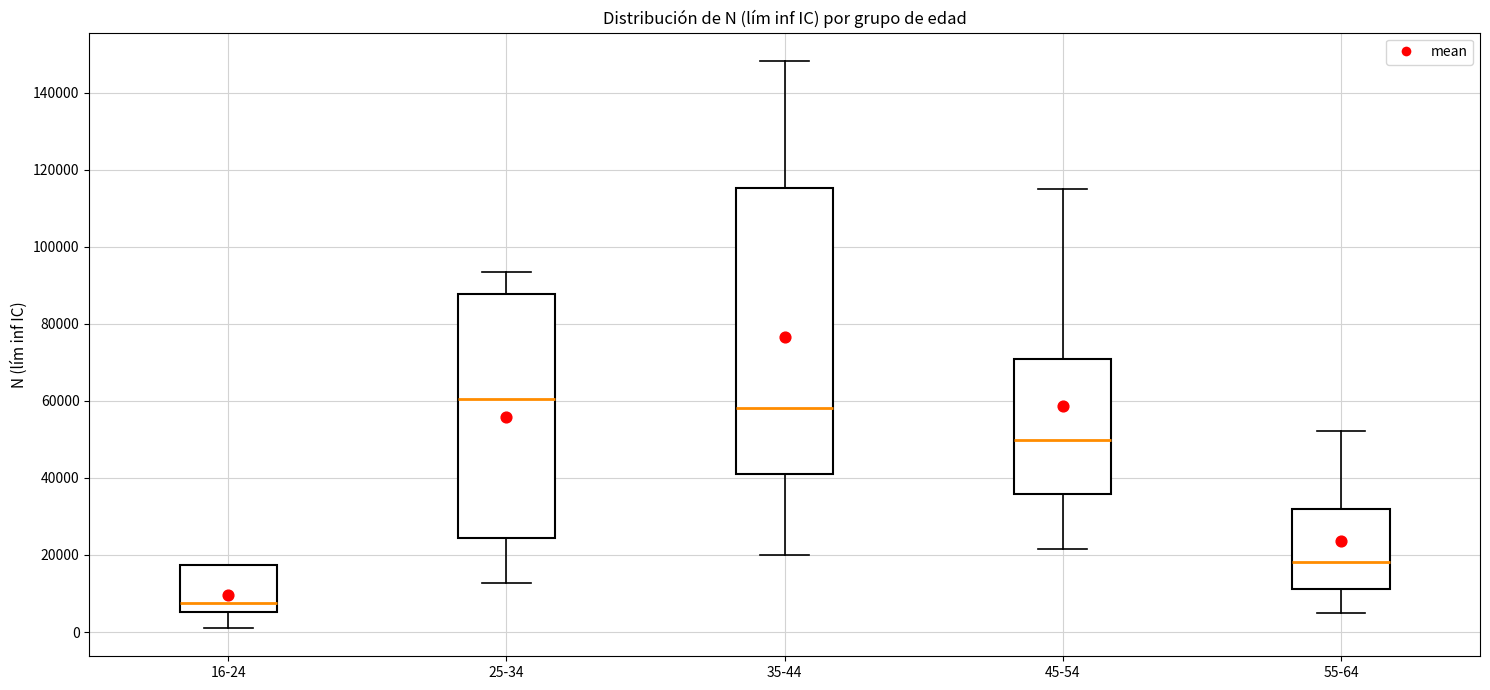

Reading left to right, transcribe this box plot: for each box, give where its median line is, the range the box spans, and where its two whiskers end, as read against the y-axis. The values are not printed on the chart, so give them approximately, as read against the axis.

16-24: median 8000, box 6000 to 18000, whiskers 2000 to 18000
25-34: median 60000, box 24000 to 88000, whiskers 12000 to 94000
35-44: median 58000, box 42000 to 116000, whiskers 20000 to 148000
45-54: median 50000, box 36000 to 70000, whiskers 22000 to 114000
55-64: median 18000, box 12000 to 32000, whiskers 6000 to 52000